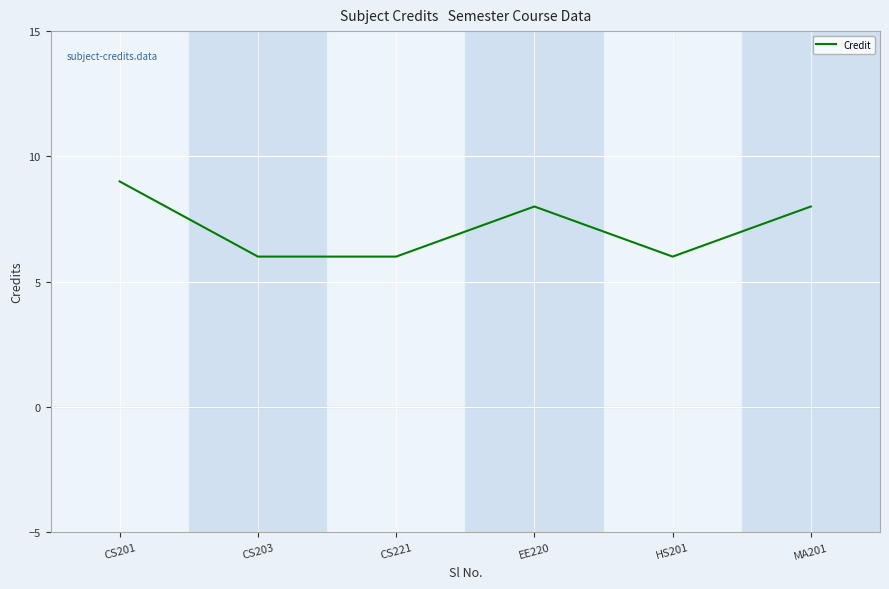

Between CS203 and EE220, which is larger?

EE220